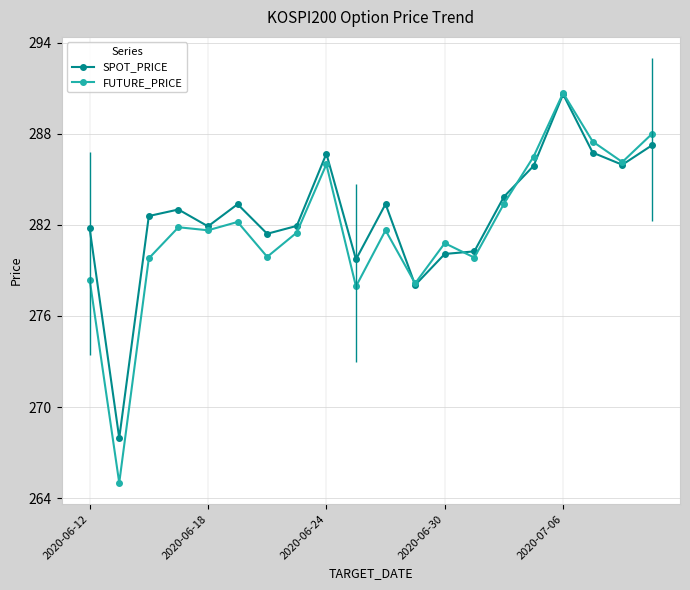

Is the value of FUTURE_PRICE at 2020-06-30 greater than the value of SPOT_PRICE at 2020-07-06?

No